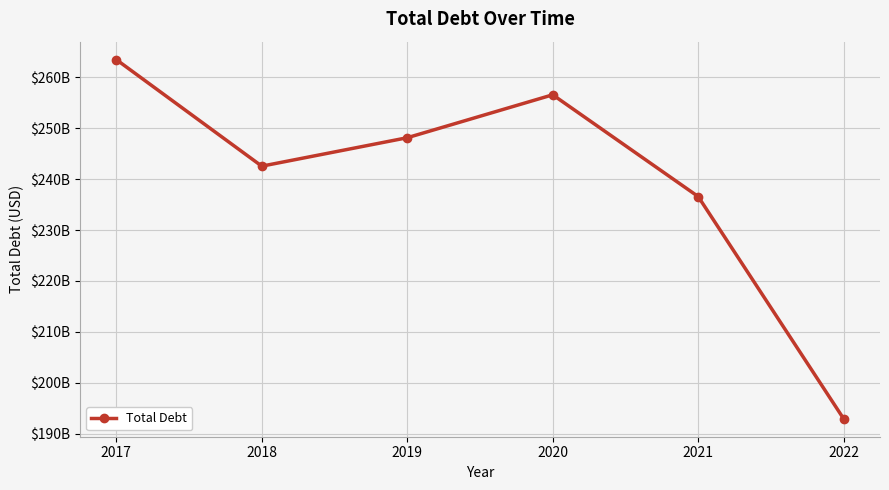

Is this an area chart (filled region under the line)?

No